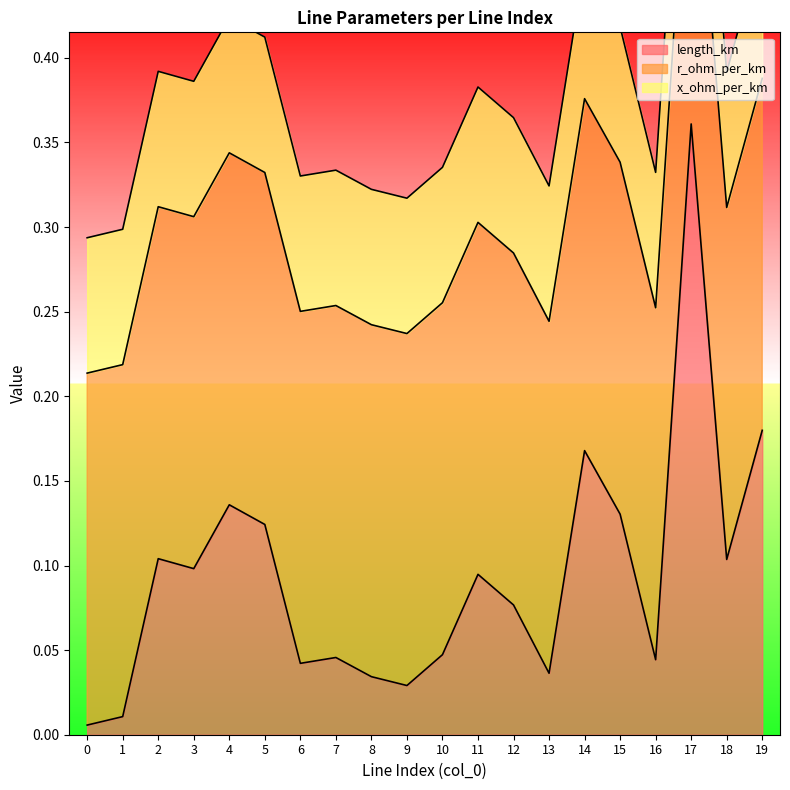

What is the spread (max minus min) of values at 6?

0.2